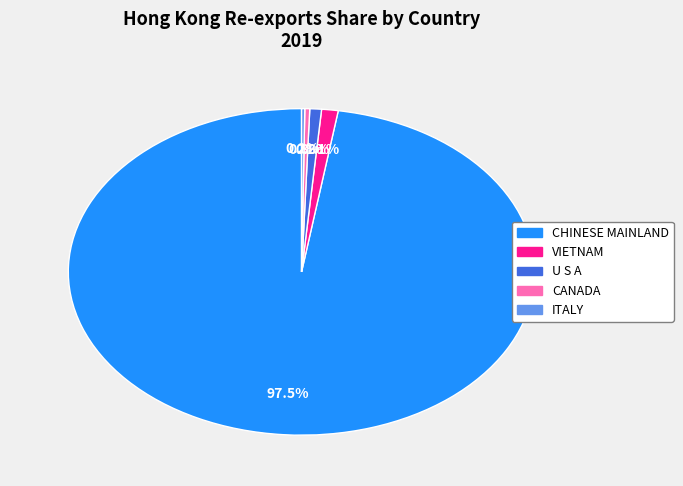

What portion of the pie excludes U S A?

99.2%